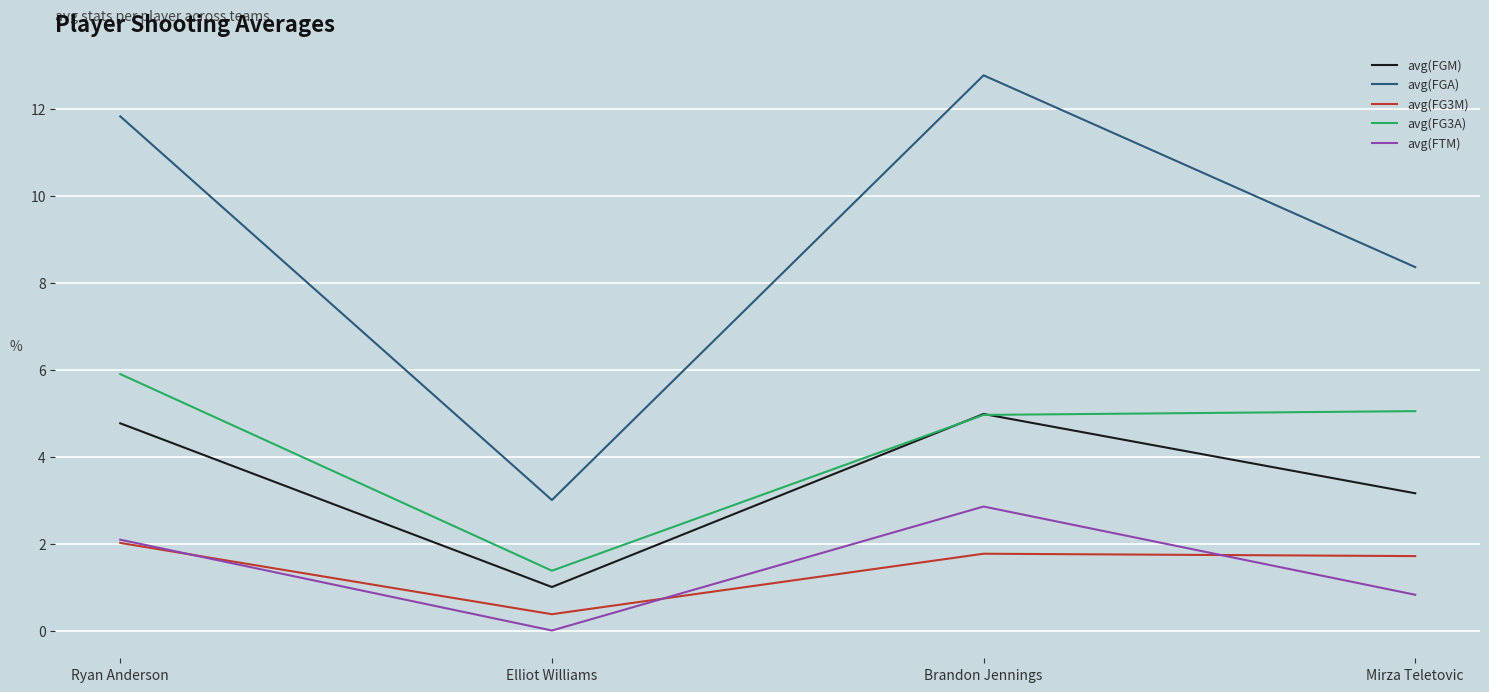

What position from the left is Ryan Anderson?

1